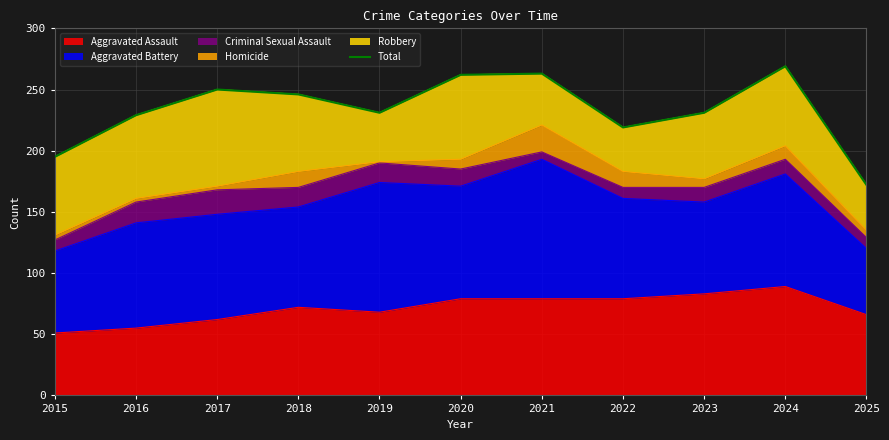

Rank the categories by value from lowest to highest.

2025, 2015, 2022, 2016, 2019, 2023, 2018, 2017, 2020, 2021, 2024